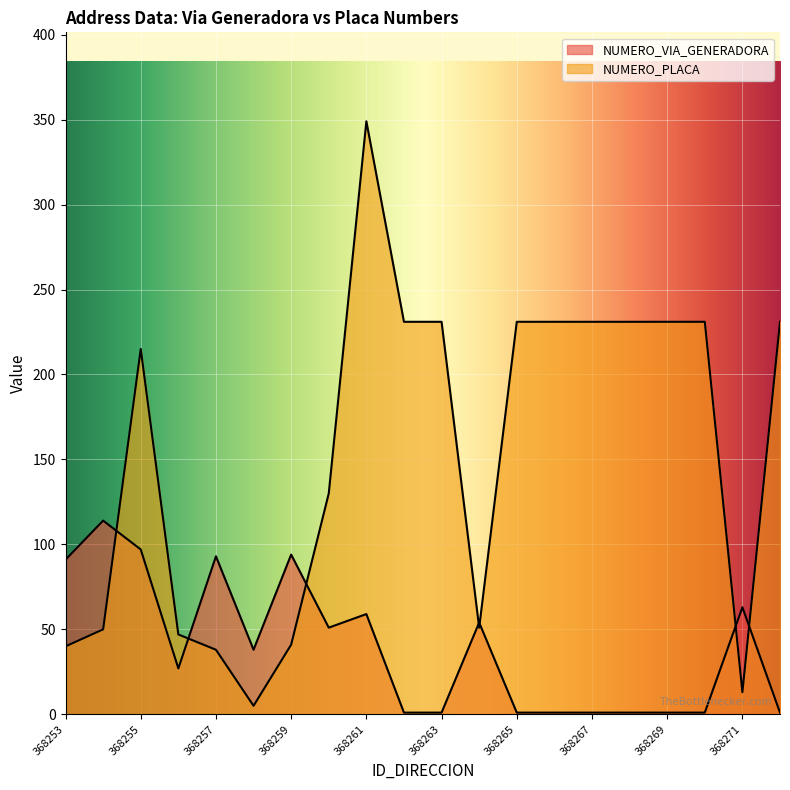

Reading left to right, transcribe all the data shown in this chart.

NUMERO_VIA_GENERADORA: 368253=91	368254=114	368255=97	368256=27	368257=93	368258=38	368259=94	368260=51	368261=59	368262=1	368263=1	368264=54	368265=1	368266=1	368267=1	368268=1	368269=1	368270=1	368271=63	368272=1
NUMERO_PLACA: 368253=40	368254=50	368255=215	368256=47	368257=38	368258=5	368259=41	368260=130	368261=349	368262=231	368263=231	368264=51	368265=231	368266=231	368267=231	368268=231	368269=231	368270=231	368271=13	368272=231